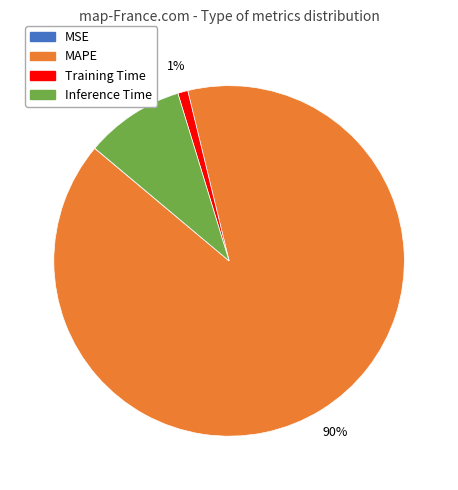

Is there a majority slice in this chart?

Yes